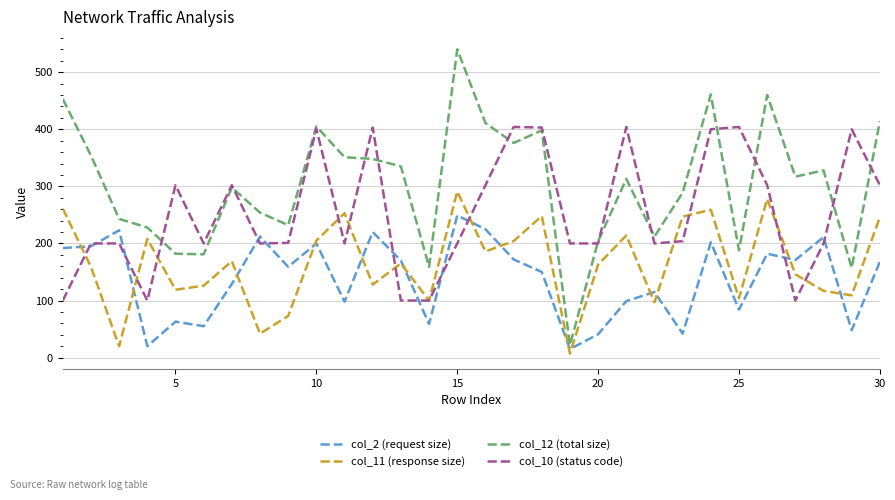

What are all the series names shown in the legend?

col_2 (request size), col_11 (response size), col_12 (total size), col_10 (status code)